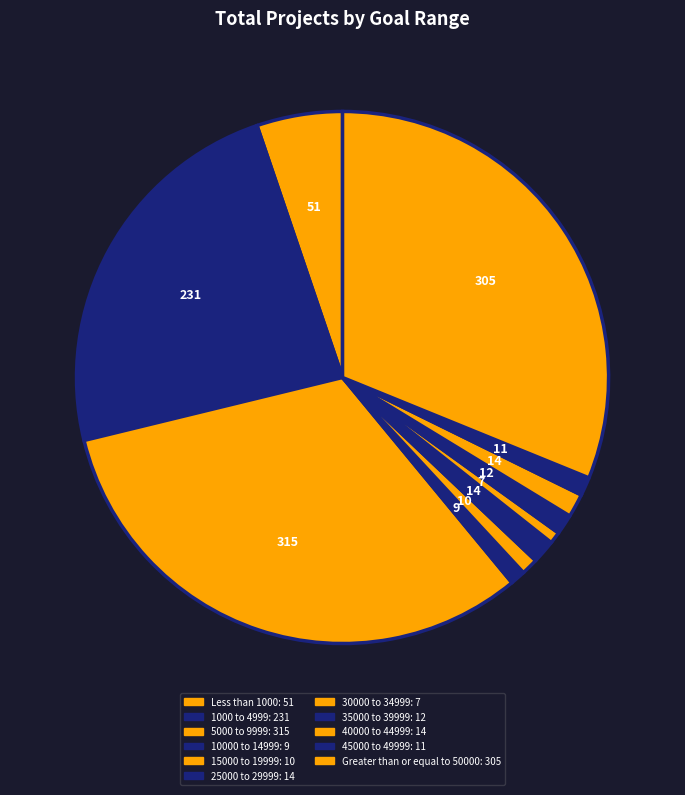

How many slices are in this pie chart?

11